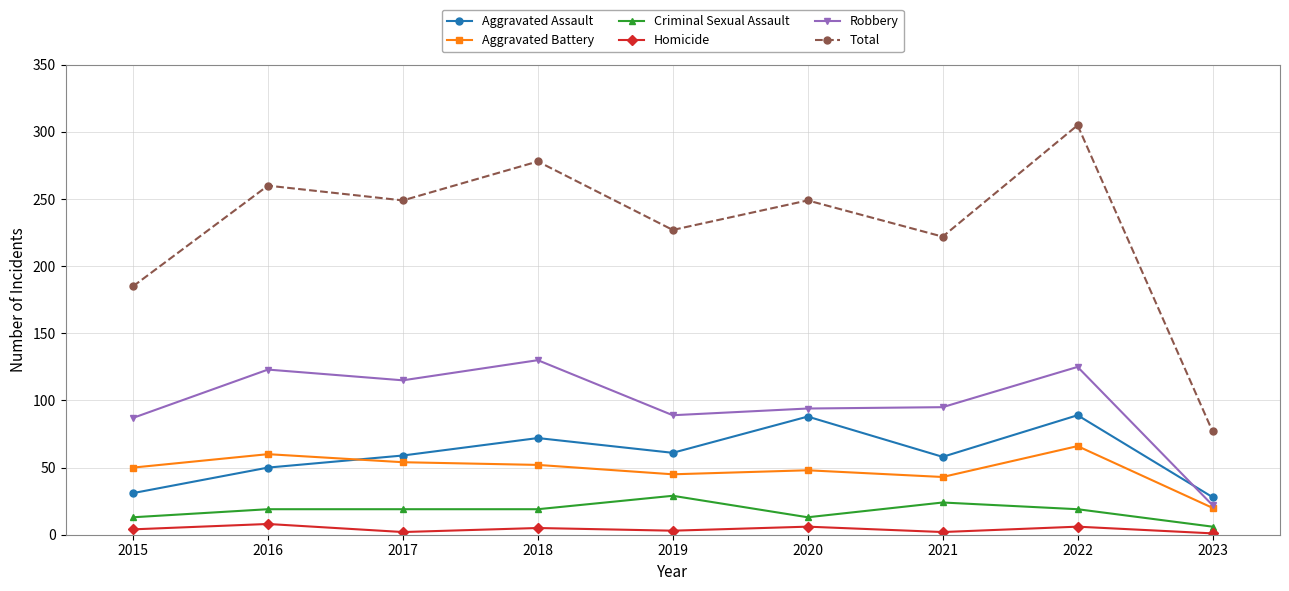

At which category does Robbery reach its first local peak?

2016